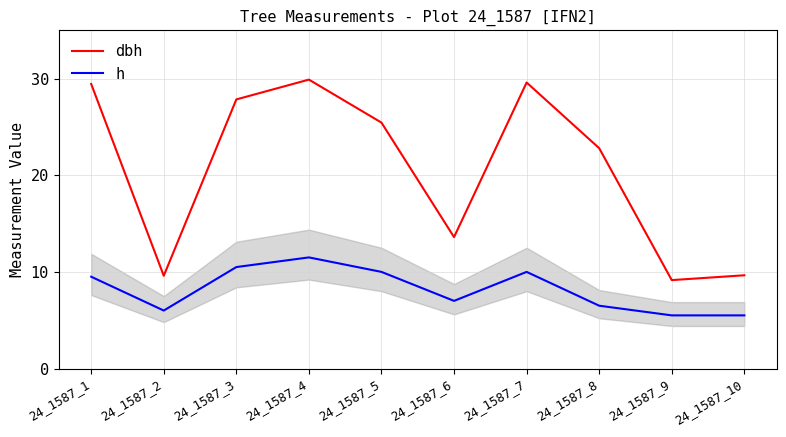

What is the sum of the dbh values at 24_1587_6 and 24_1587_2?

23.2